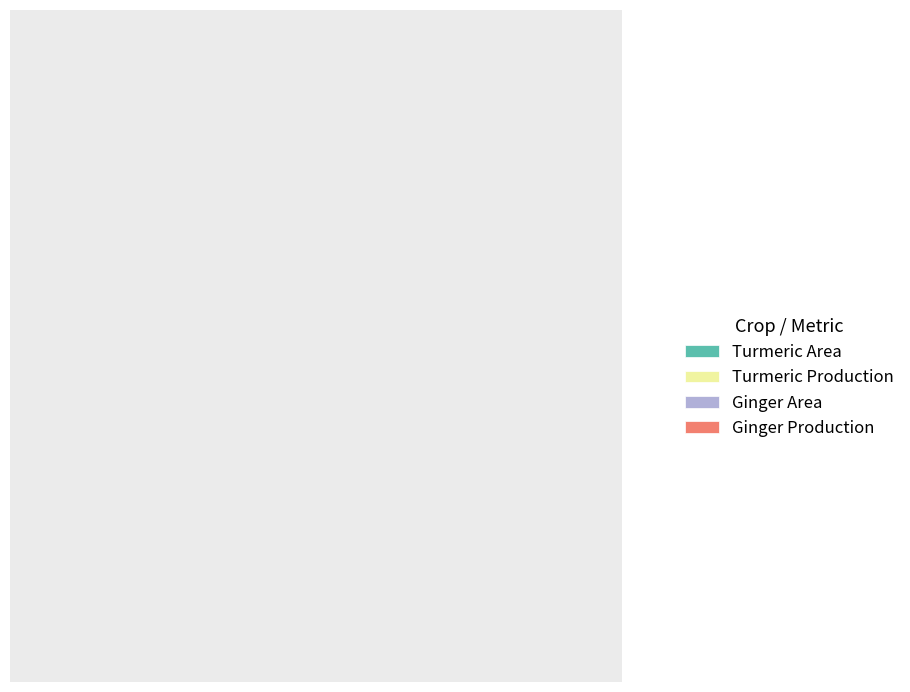

Which category has the biggest portion of the pie?

Turmeric Area